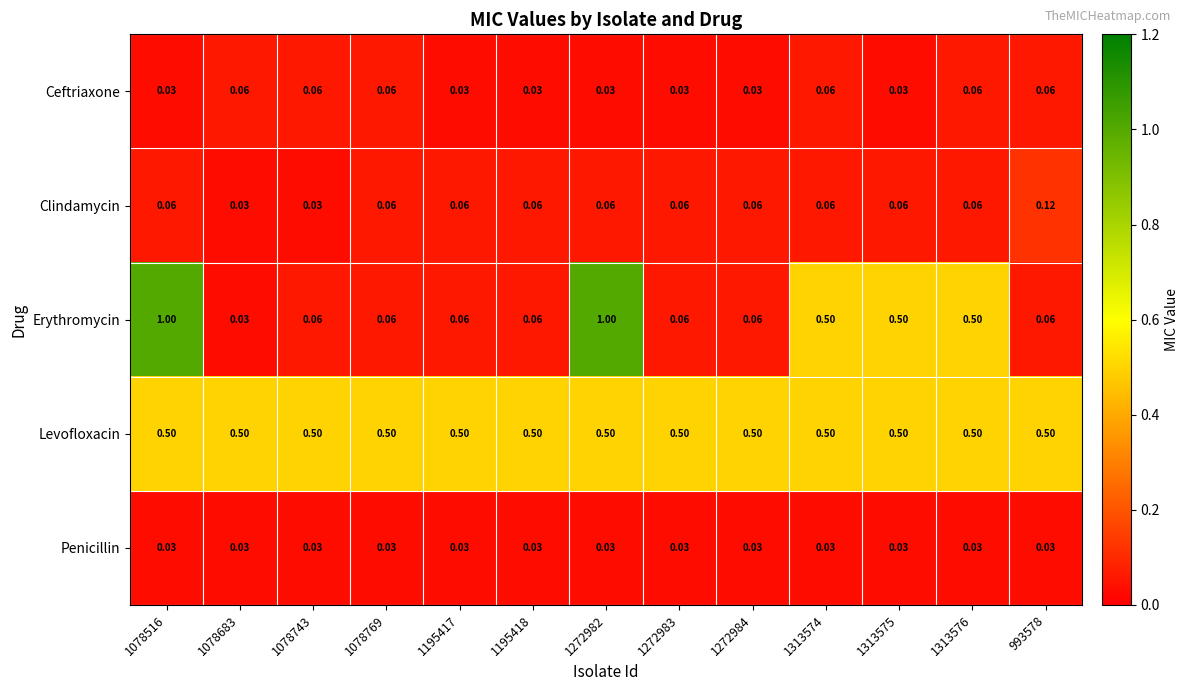

Which series has the largest total across all categories?

Levofloxacin